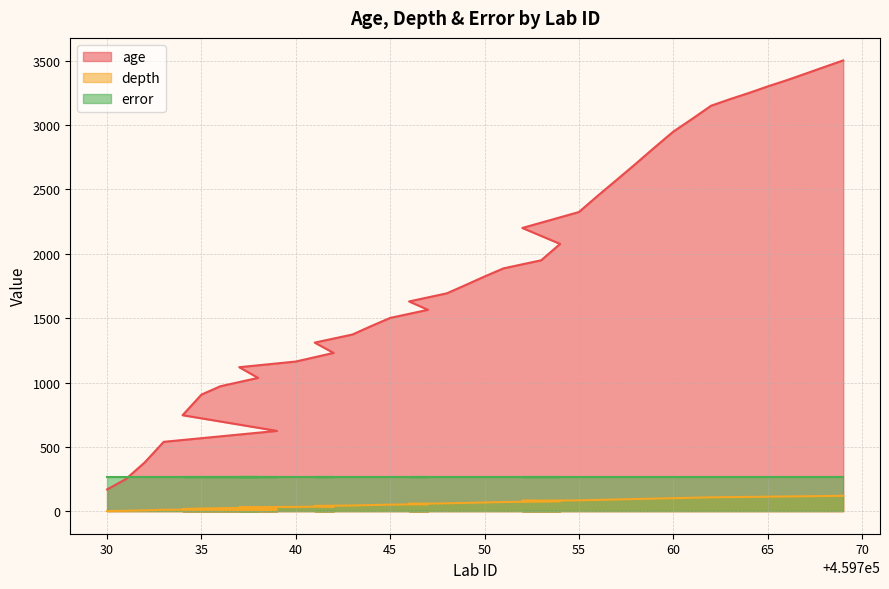

The depth series shows 54.6 at 459742. True or false?

False